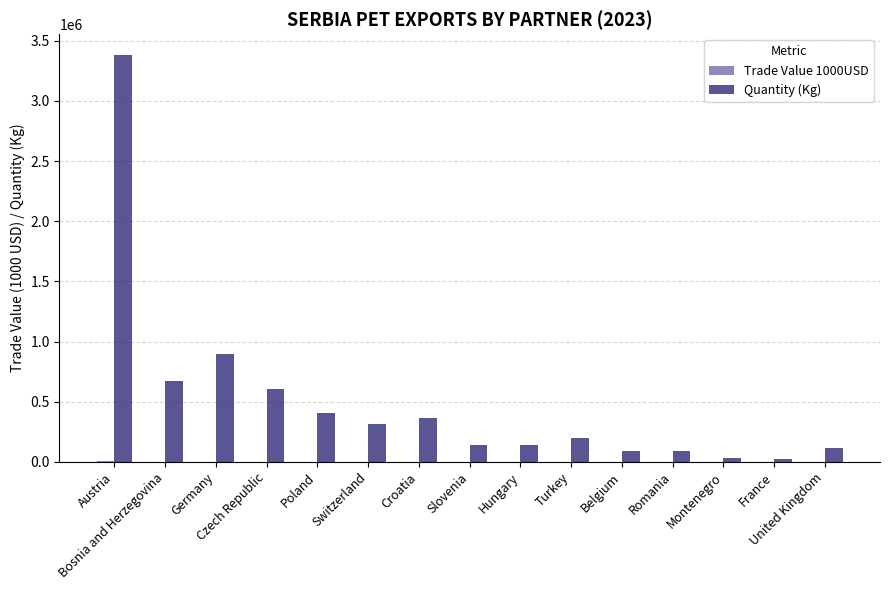

Which series has the largest total across all categories?

Quantity (Kg)